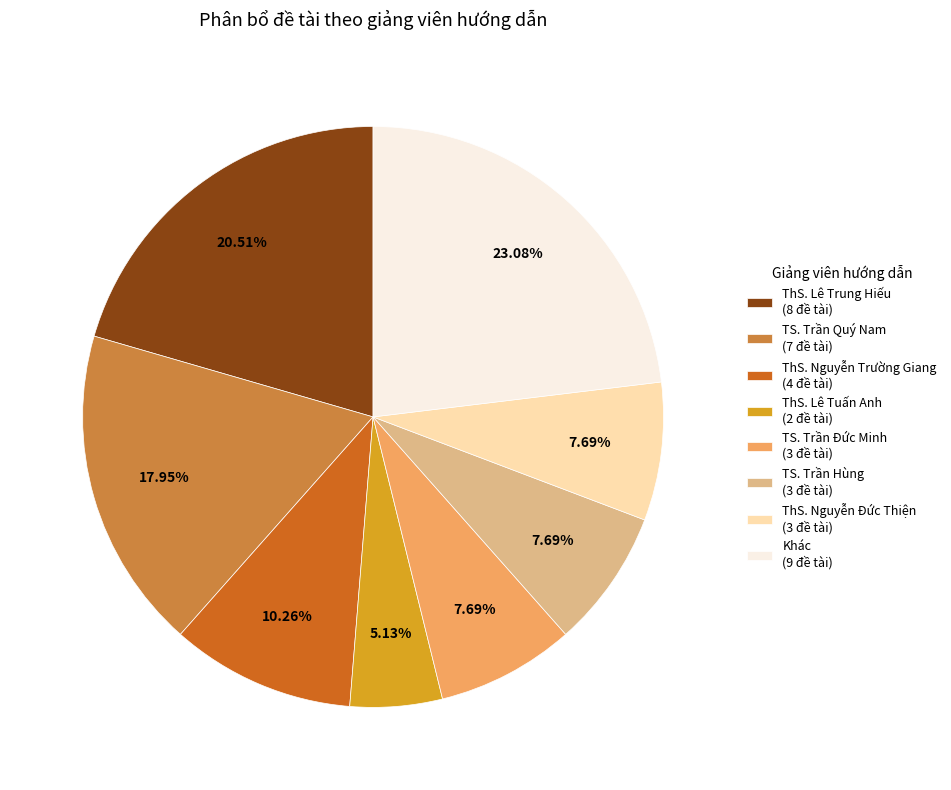

What percentage is the TS. Trần Hùng slice, to the nearest percent?

8%